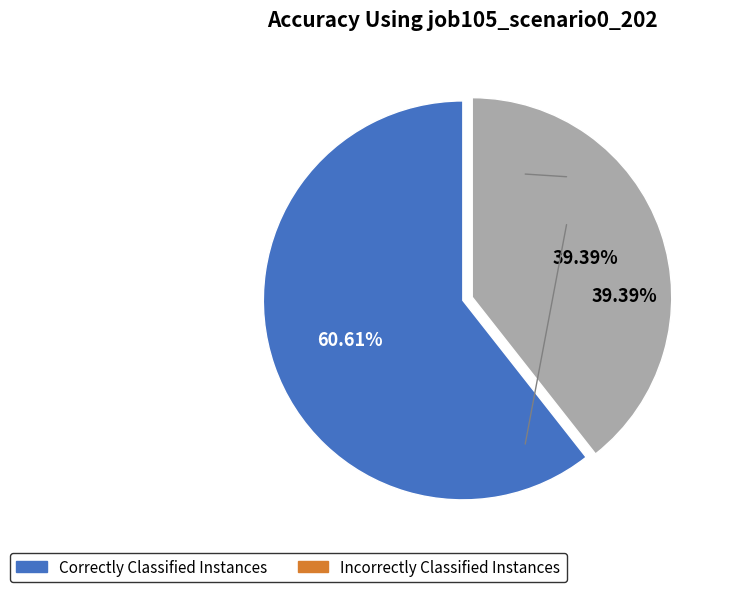

Does any single category account for the majority?

Yes